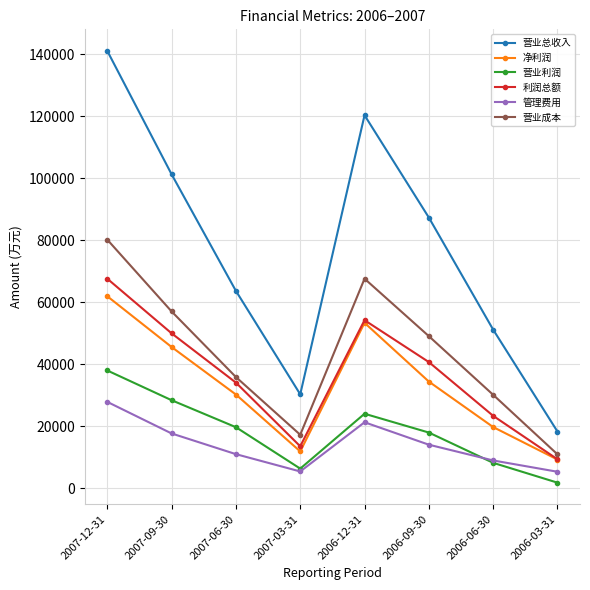

What is the label of the 2nd point from the left?

2007-09-30